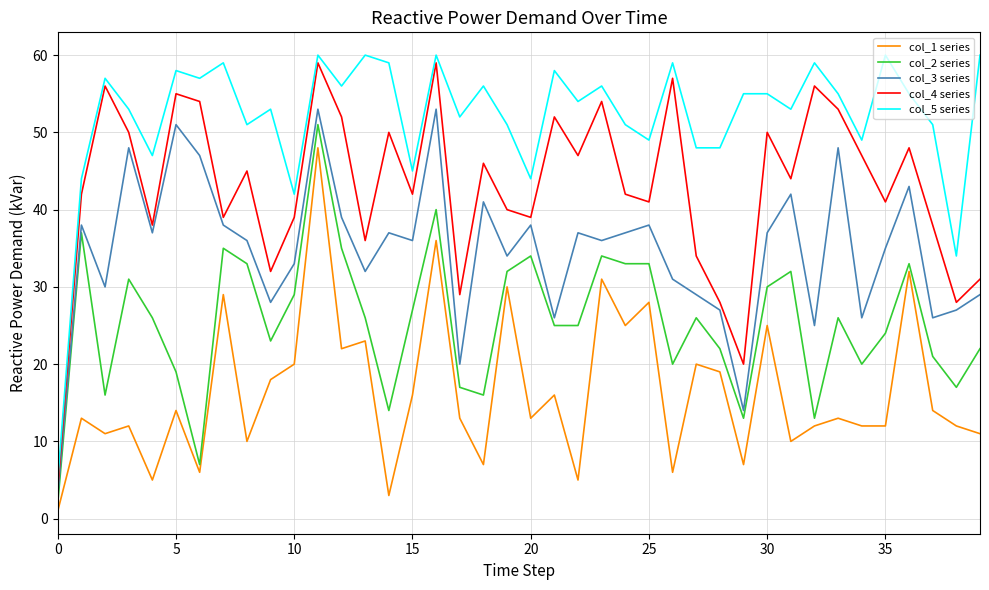

What is the maximum value shown in the chart?

60